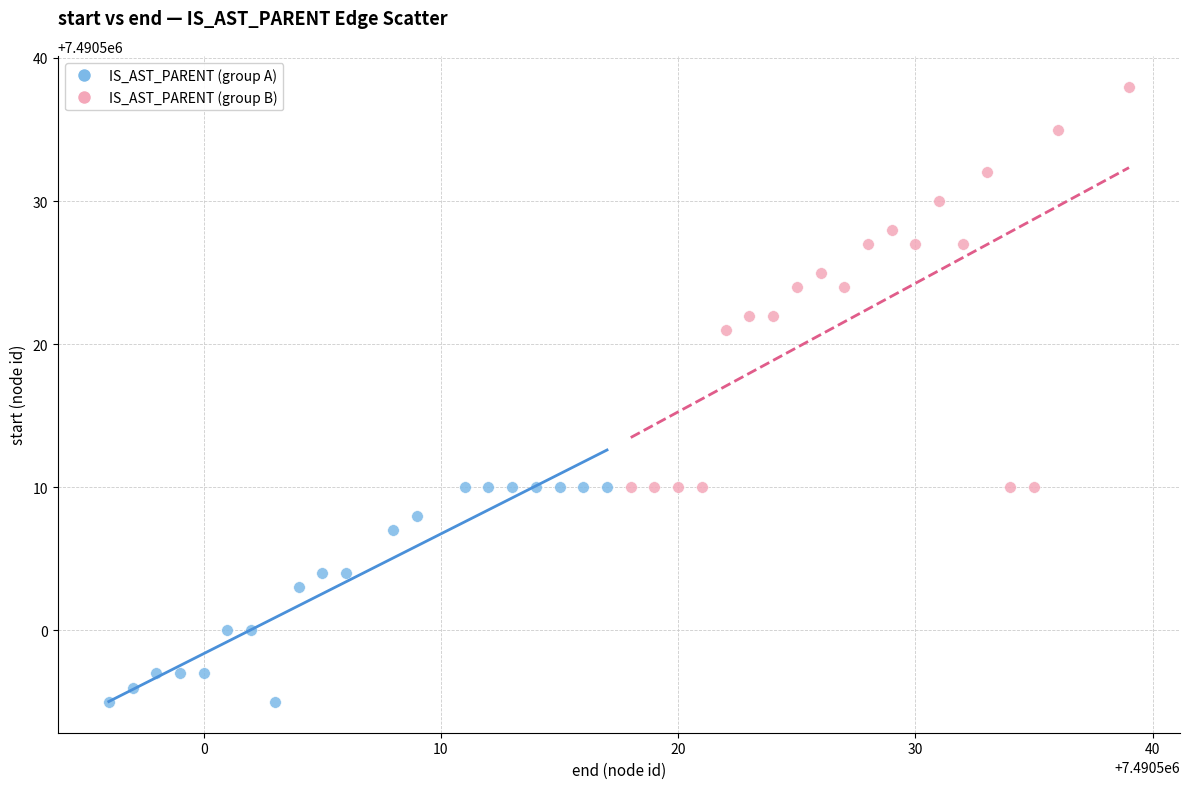

Which series has the largest Y range (max minus min)?

IS_AST_PARENT (group B)